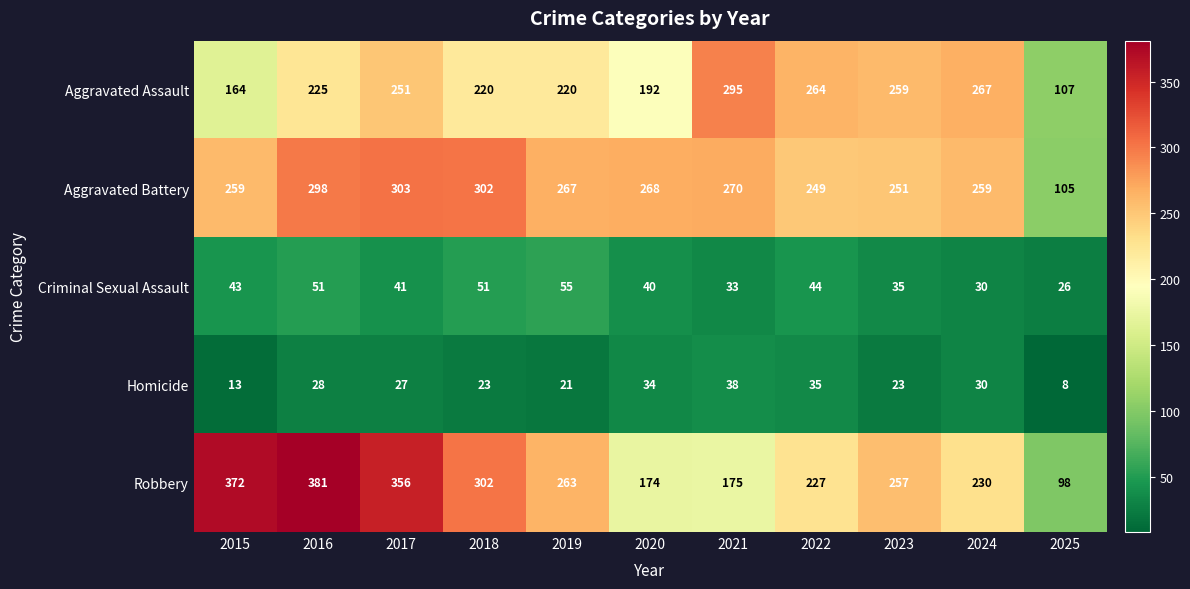

What value does the Robbery series have at 2022, to the nearest 10?

230